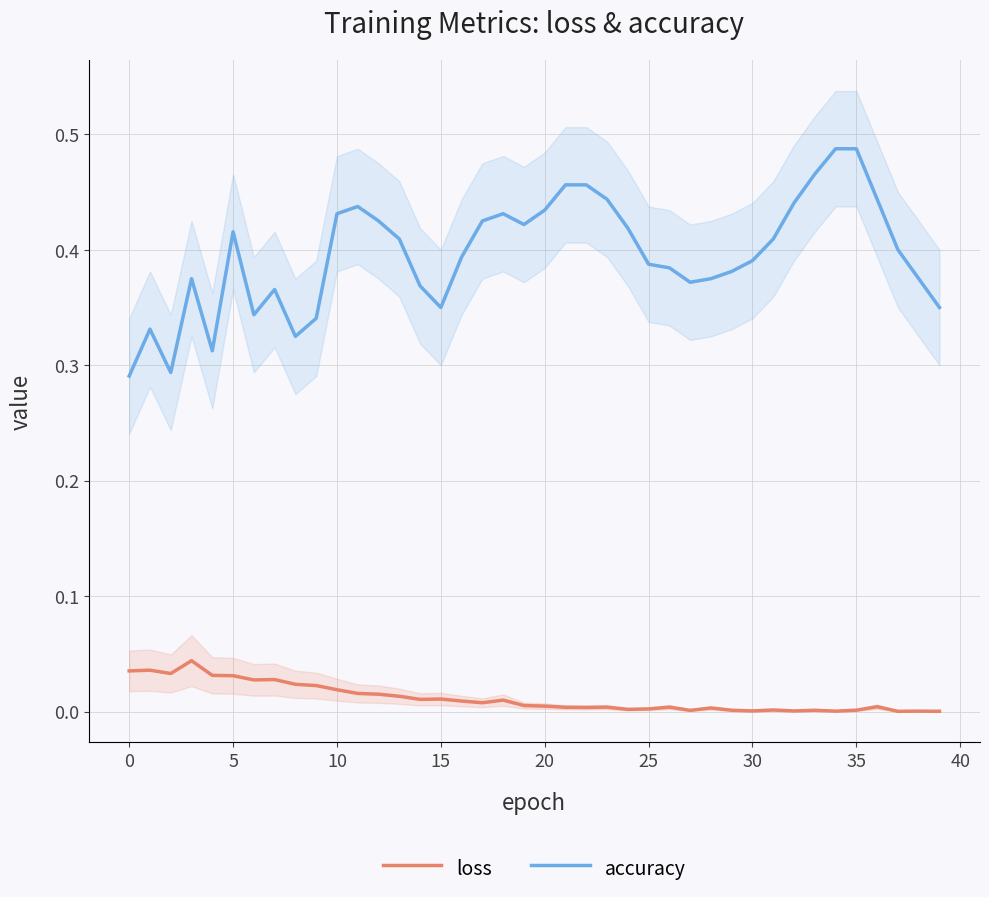

Which category has the lowest value in the loss series?

37